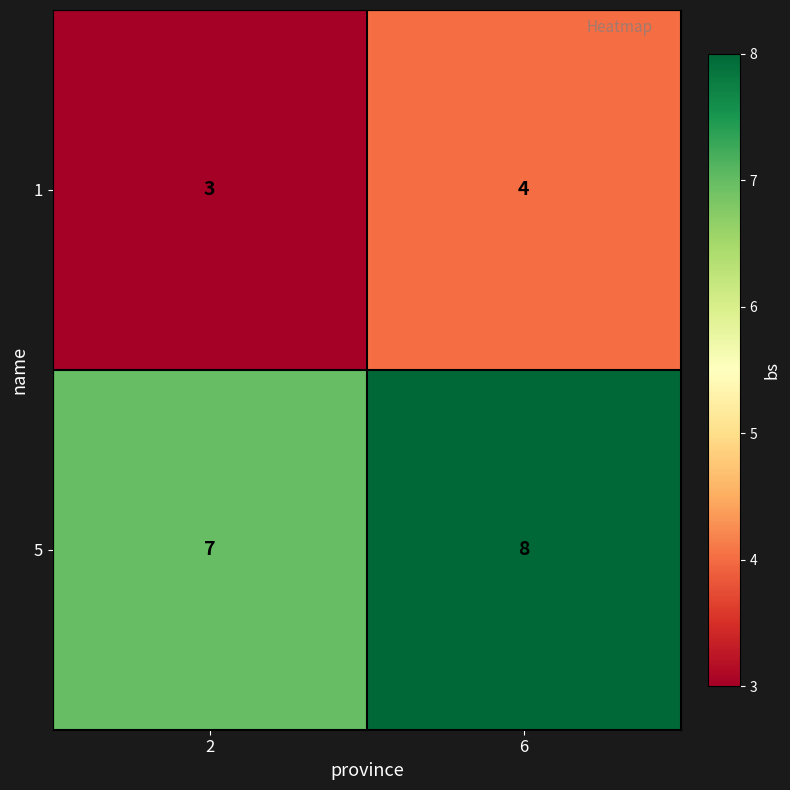

What is the spread (max minus min) of values at 2?

4